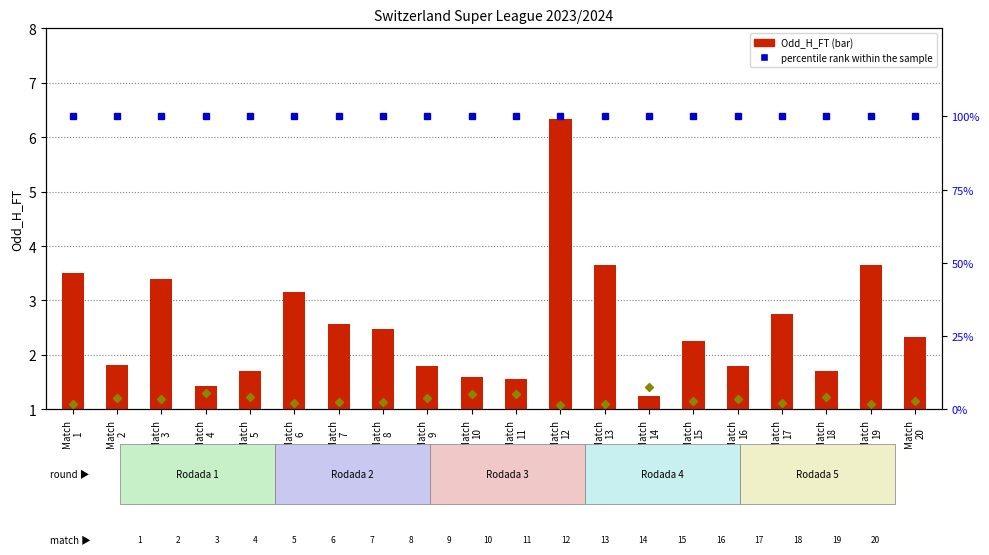

Reading left to right, what are all the values shown in this chart?

Odd_H_FT: Match
1=3.5	Match
2=1.8	Match
3=3.4	Match
4=1.4	Match
5=1.7	Match
6=3.1	Match
7=2.6	Match
8=2.5	Match
9=1.8	Match
10=1.6	Match
11=1.6	Match
12=6.3	Match
13=3.6	Match
14=1.2	Match
15=2.2	Match
16=1.8	Match
17=2.8	Match
18=1.7	Match
19=3.6	Match
20=2.3
percentile rank within the sample: Match
1=100.0	Match
2=100.0	Match
3=100.0	Match
4=100.0	Match
5=100.0	Match
6=100.0	Match
7=100.0	Match
8=100.0	Match
9=100.0	Match
10=100.0	Match
11=100.0	Match
12=100.0	Match
13=100.0	Match
14=100.0	Match
15=100.0	Match
16=100.0	Match
17=100.0	Match
18=100.0	Match
19=100.0	Match
20=100.0
Odd_A_FT: Match
1=1.9	Match
2=3.8	Match
3=3.6	Match
4=5.7	Match
5=4.3	Match
6=2.2	Match
7=2.4	Match
8=2.5	Match
9=3.9	Match
10=5.2	Match
11=5.3	Match
12=1.3	Match
13=1.8	Match
14=7.5	Match
15=2.7	Match
16=3.5	Match
17=2.3	Match
18=4.3	Match
19=1.9	Match
20=2.8